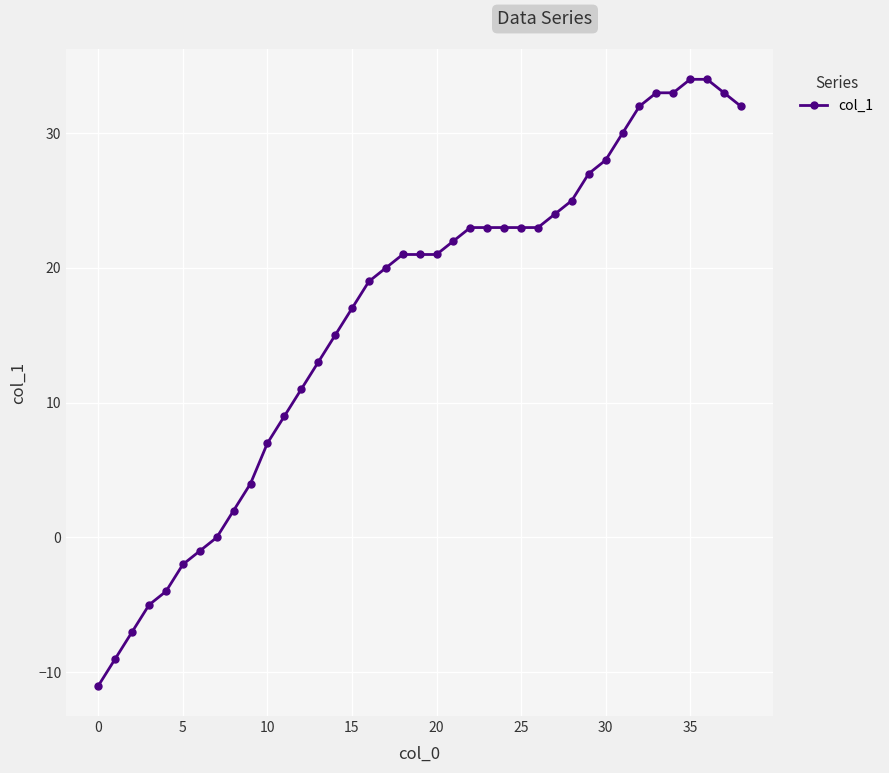

What is the value of the 31st point from the left?

28